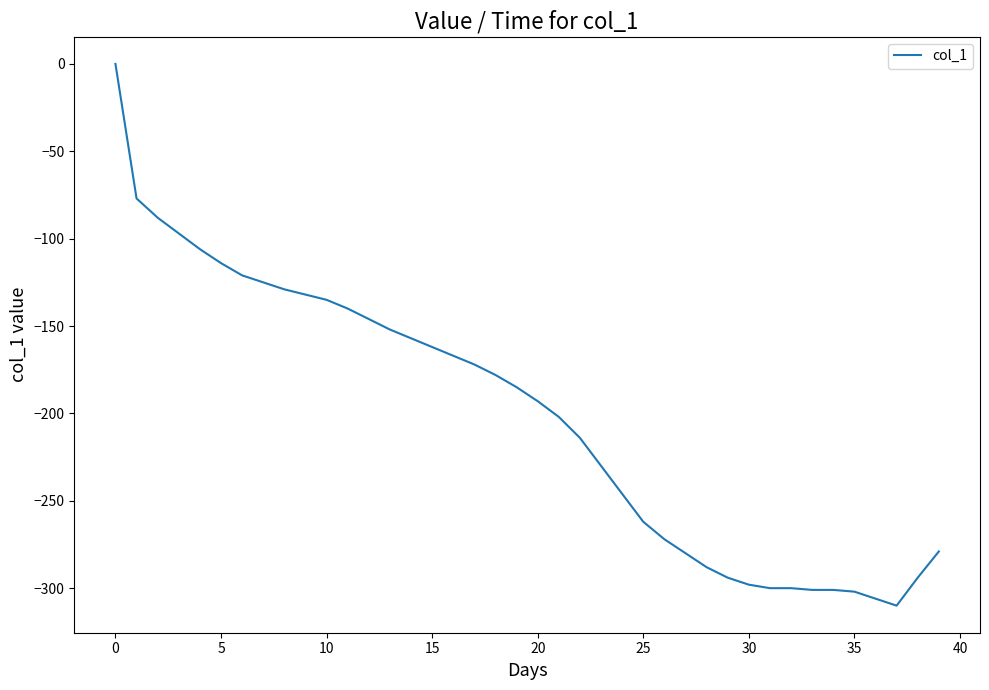

What is the difference between the maximum and minimum values?

310